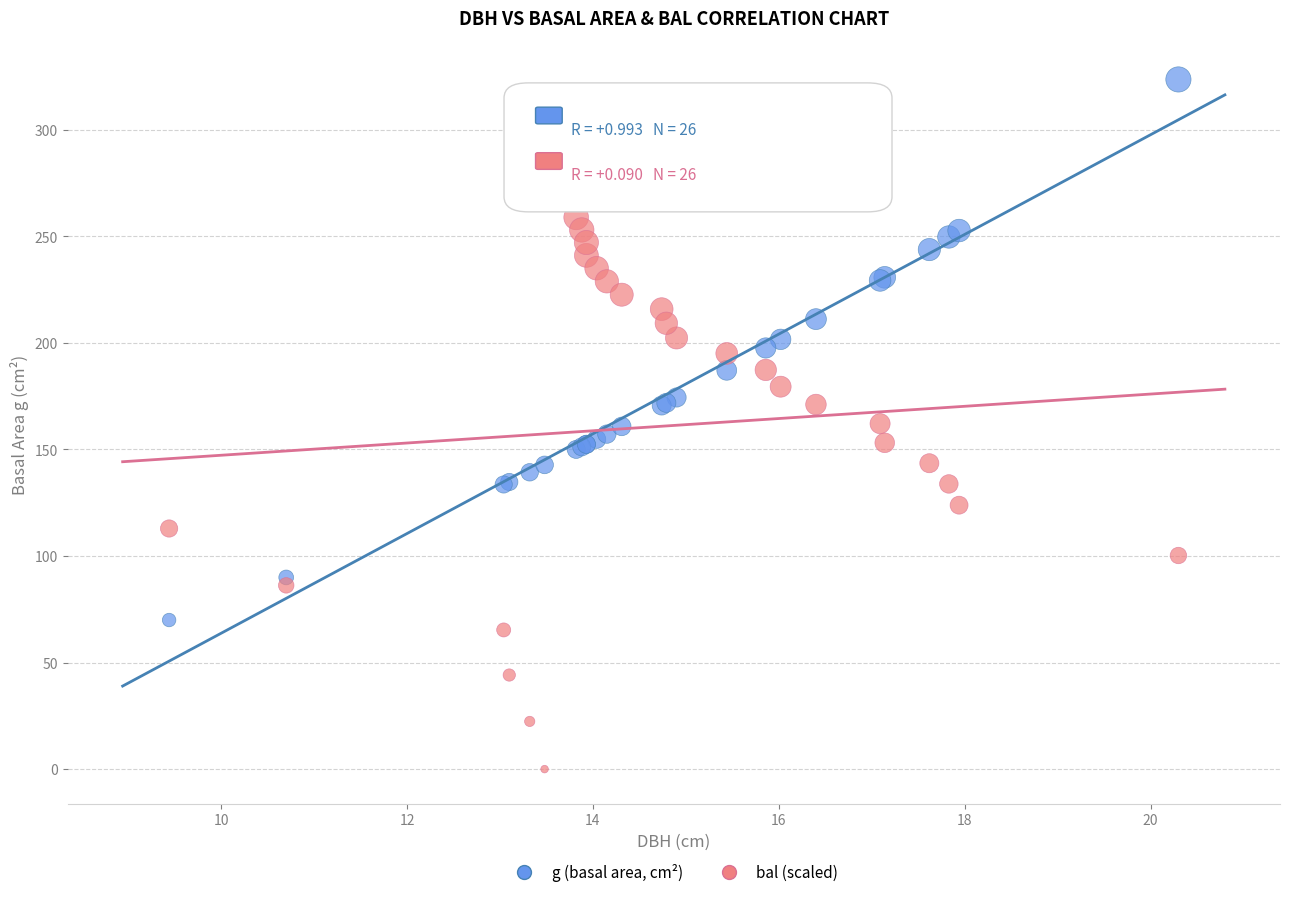

Which series contains the lowest Y value?

bal (scaled)